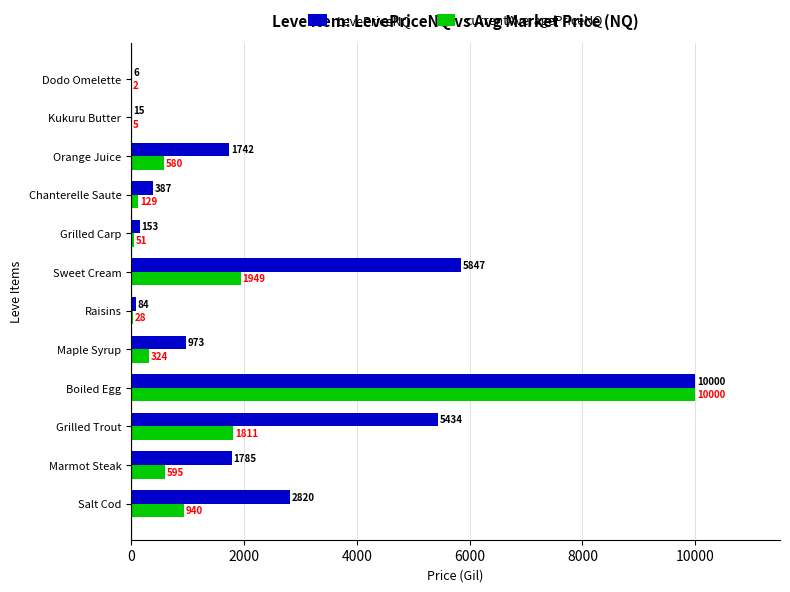

Read the LevePriceNQ value at Dodo Omelette.

6.0